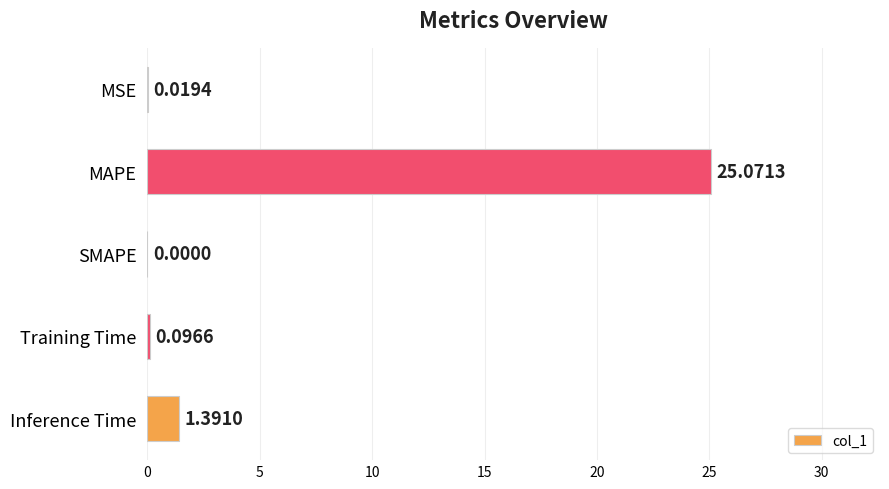

What is the sum of the values at MAPE and SMAPE?

25.1